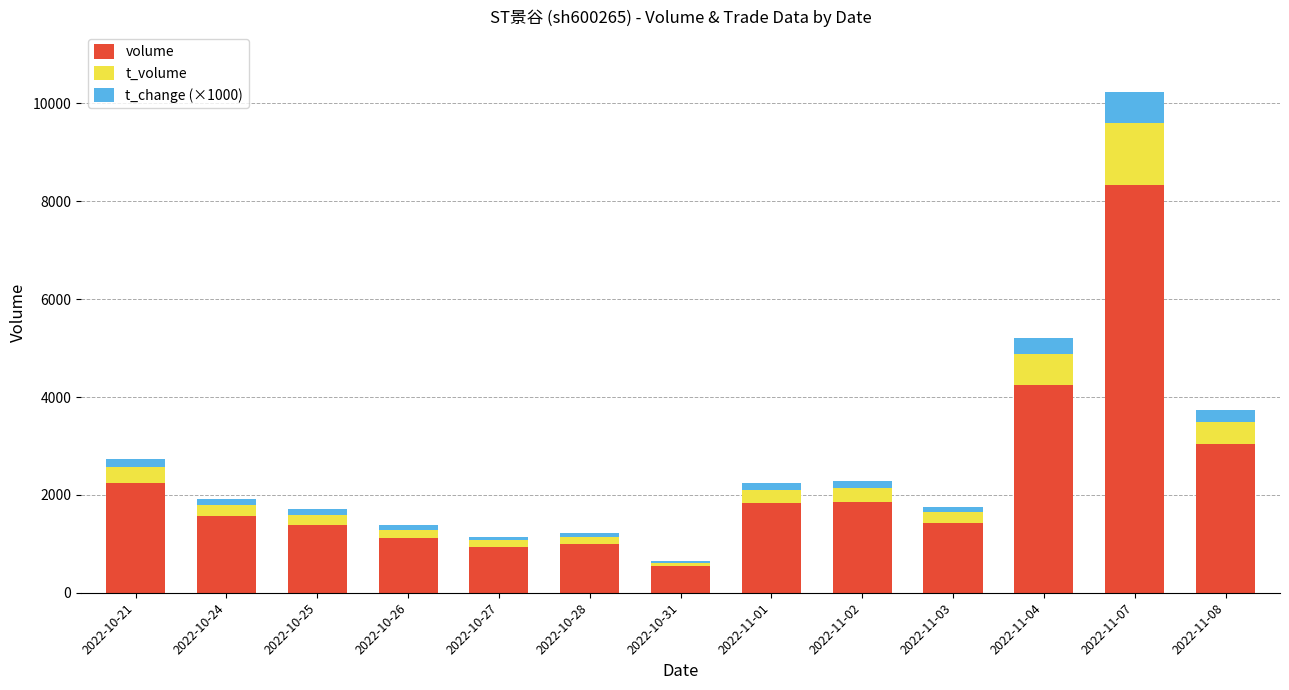

At which label does volume reach its minimum?

2022-10-31